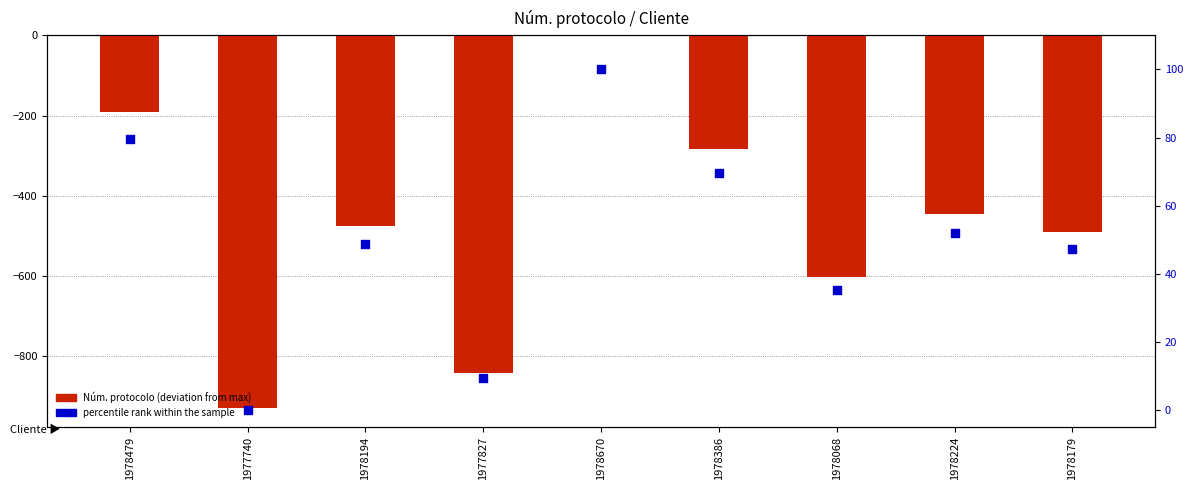

Which series has the largest total across all categories?

percentile rank within the sample